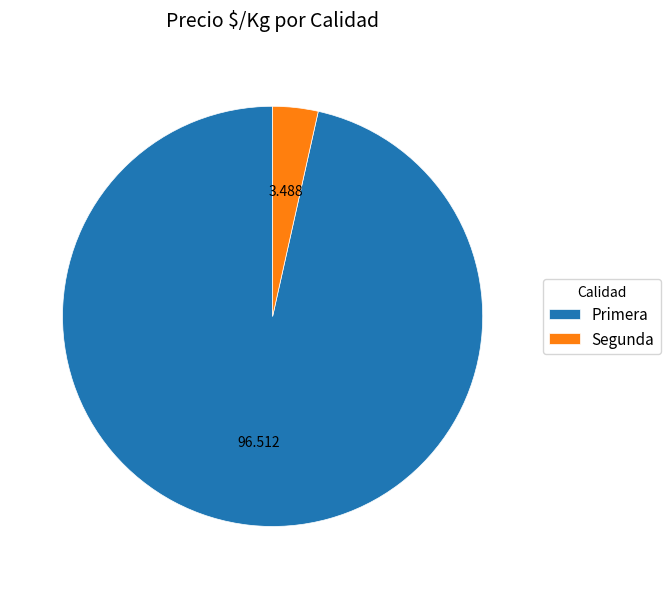

Which slice is the smallest?

Segunda